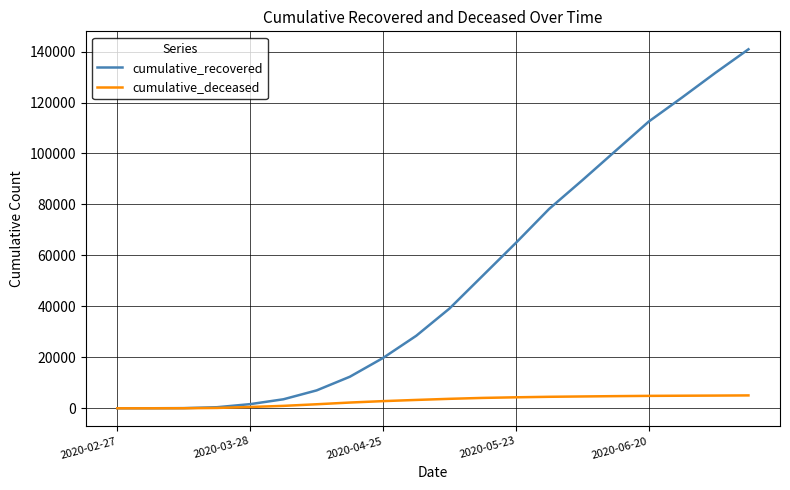

Which series has the largest total across all categories?

cumulative_recovered